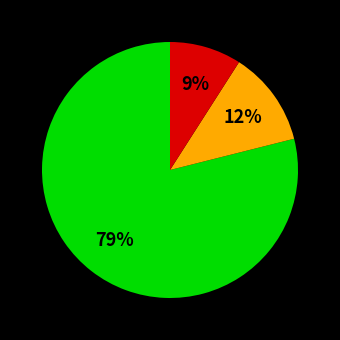

To the nearest percent, what is the difference between the largest and smallest slice percentages?

70%